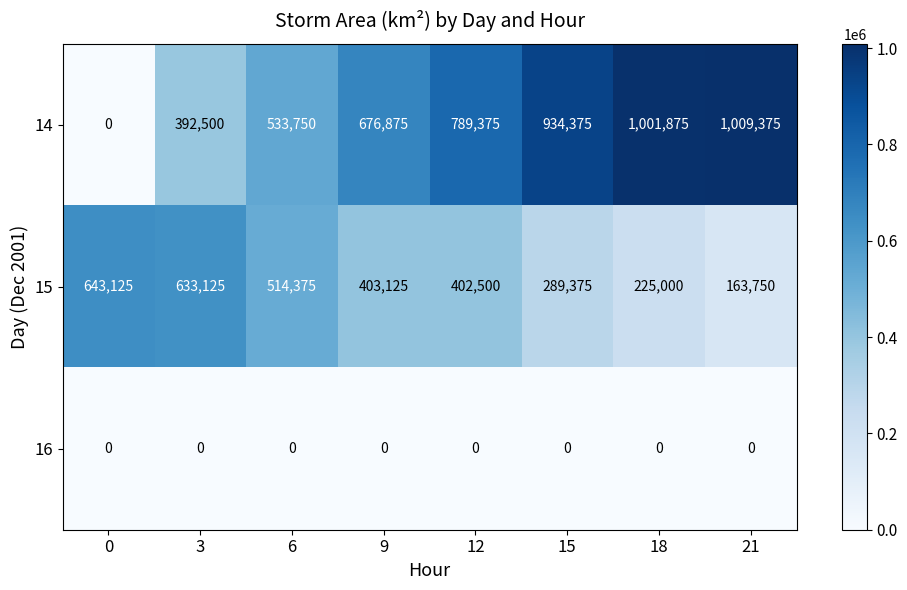

What is the difference between the 14 values at 18 and 15?

67500